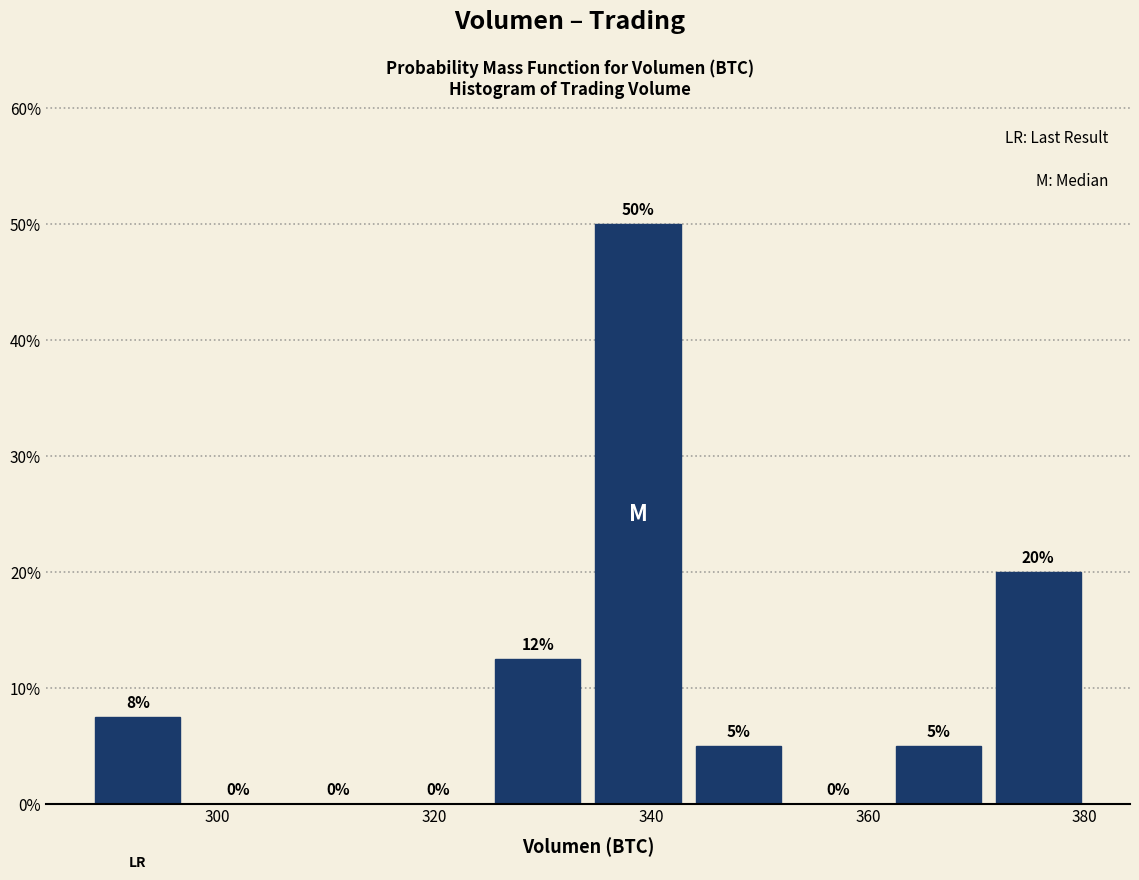

Which range on the x-axis has the tallest bar?

334 to 344